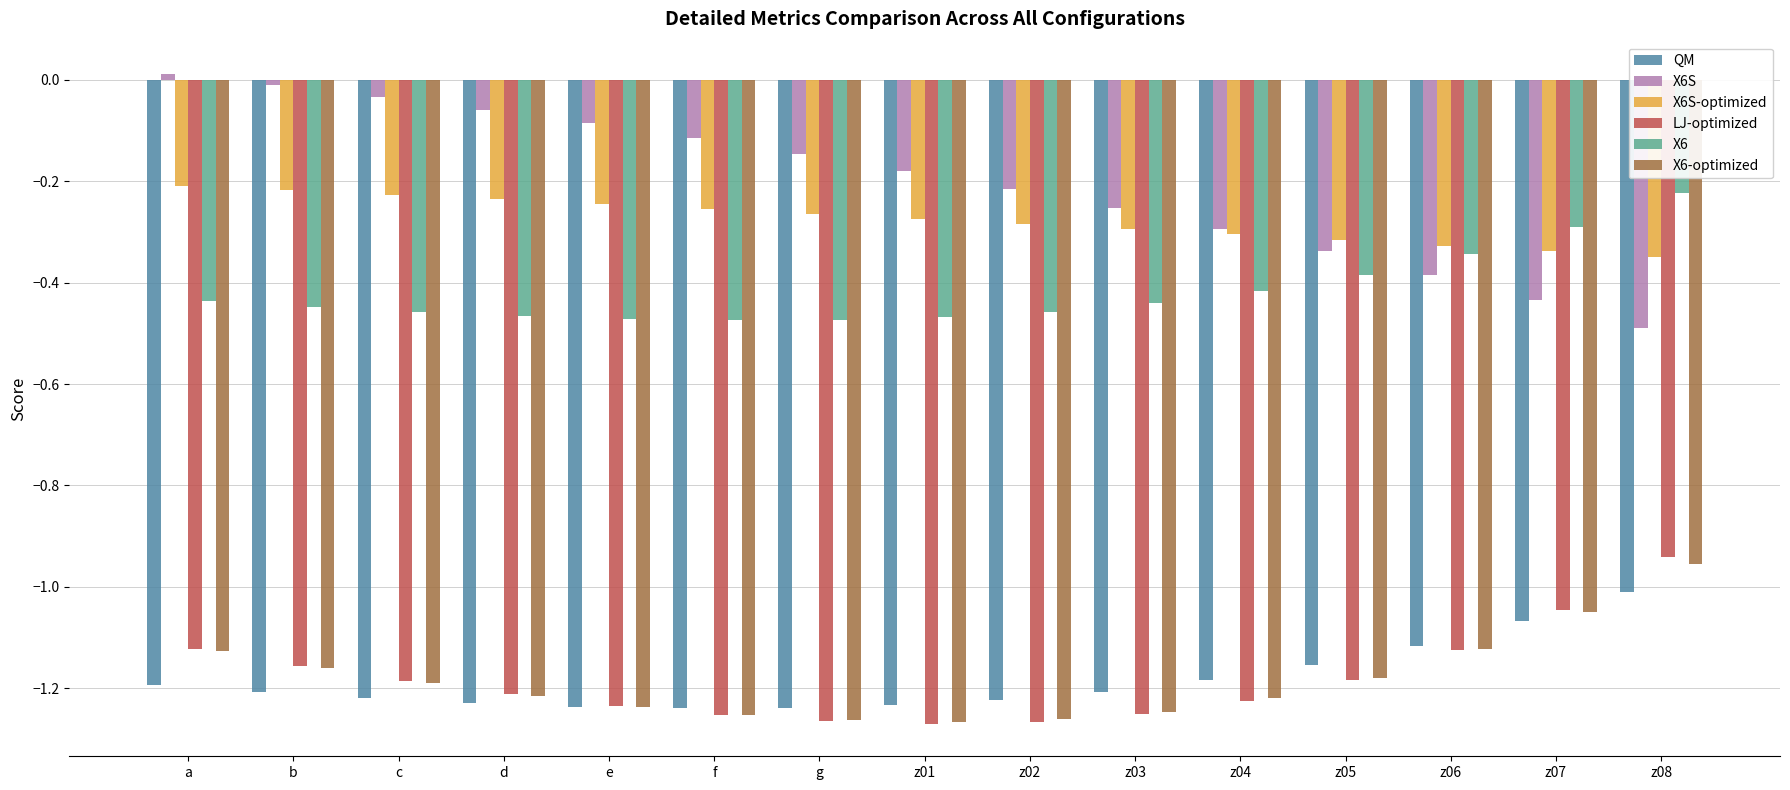

Which series has the largest total across all categories?

X6S